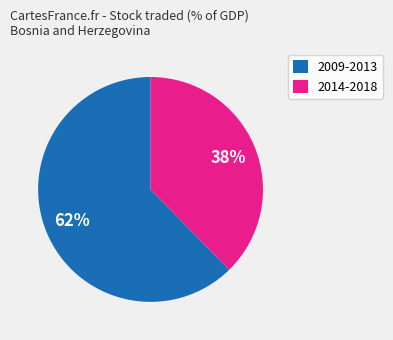

To the nearest percent, what is the combined percentage of 2009-2013 and 2014-2018?

100%